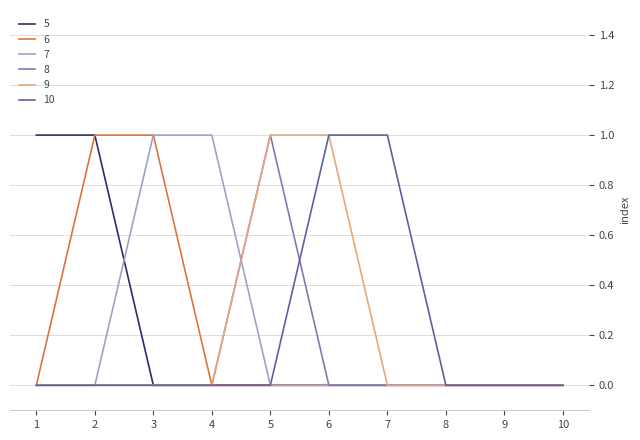

The 5 series shows 1 at 9. True or false?

False